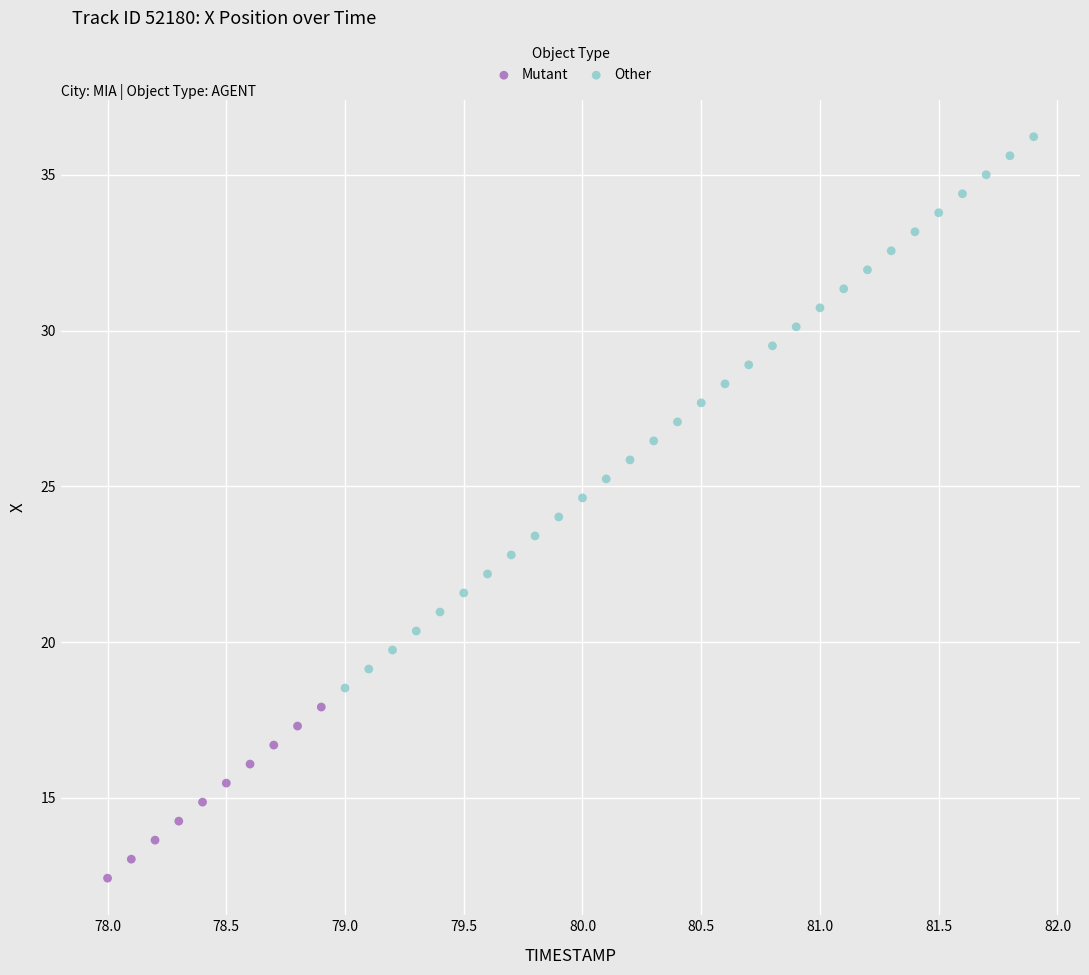

Which series contains the highest Y value?

Other